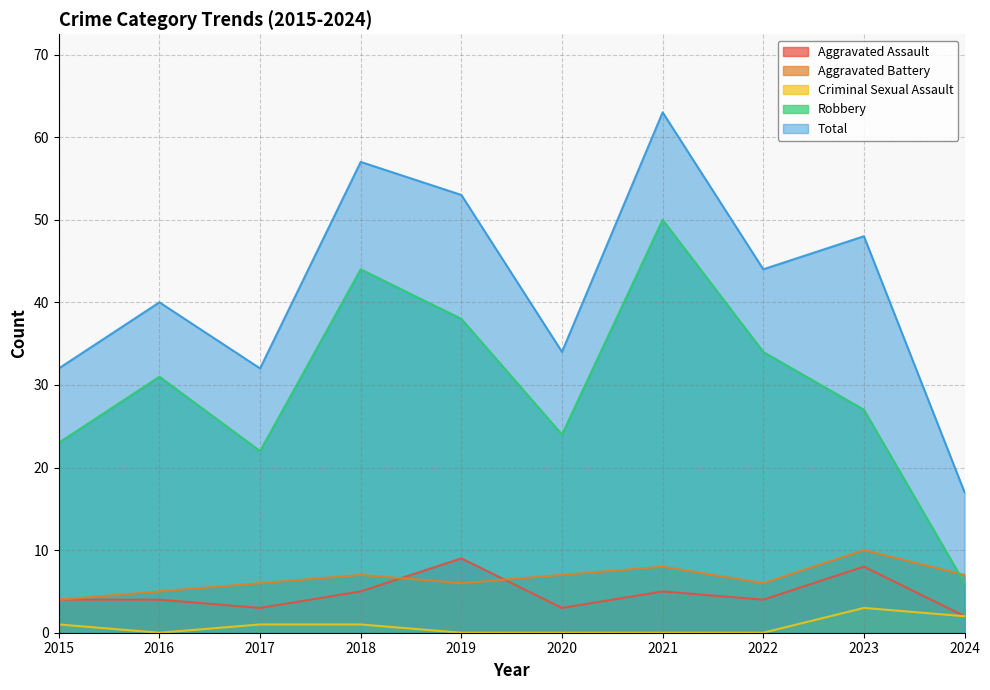

Reading left to right, extract all data points from this chart.

Aggravated Assault: 2015=4	2016=4	2017=3	2018=5	2019=9	2020=3	2021=5	2022=4	2023=8	2024=2
Aggravated Battery: 2015=4	2016=5	2017=6	2018=7	2019=6	2020=7	2021=8	2022=6	2023=10	2024=7
Criminal Sexual Assault: 2015=1	2016=0	2017=1	2018=1	2019=0	2020=0	2021=0	2022=0	2023=3	2024=2
Robbery: 2015=23	2016=31	2017=22	2018=44	2019=38	2020=24	2021=50	2022=34	2023=27	2024=6
Total: 2015=32	2016=40	2017=32	2018=57	2019=53	2020=34	2021=63	2022=44	2023=48	2024=17